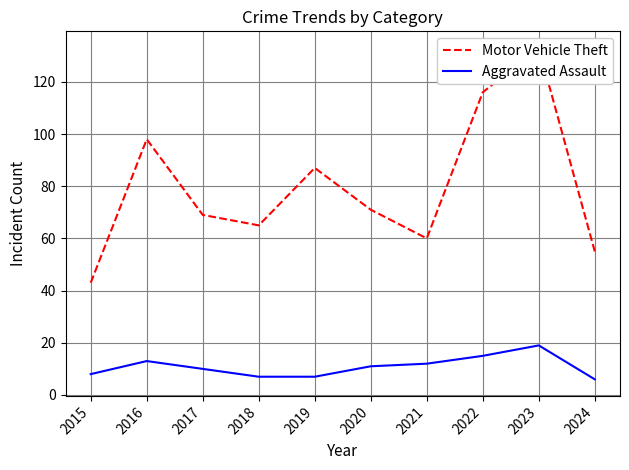

What is the value of the Aggravated Assault point at the 4th from the left?

7